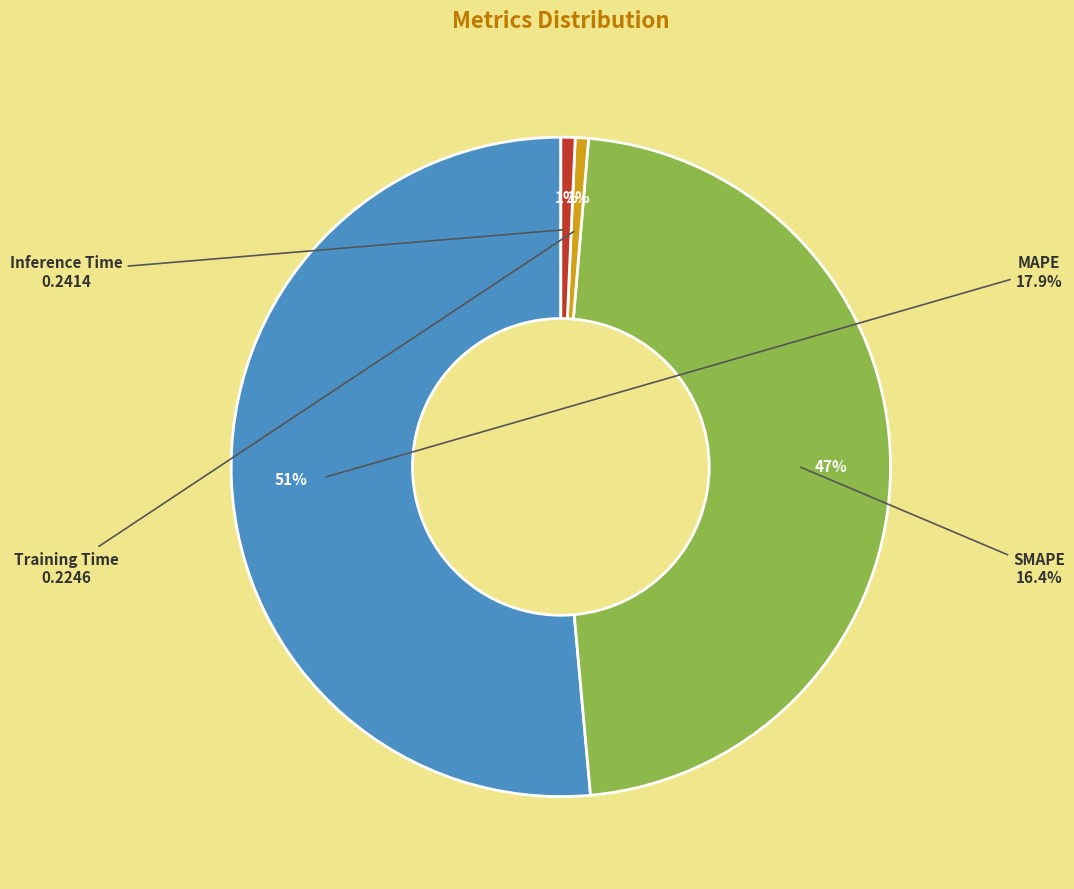

The SMAPE slice represents 54% of the pie. True or false?

False